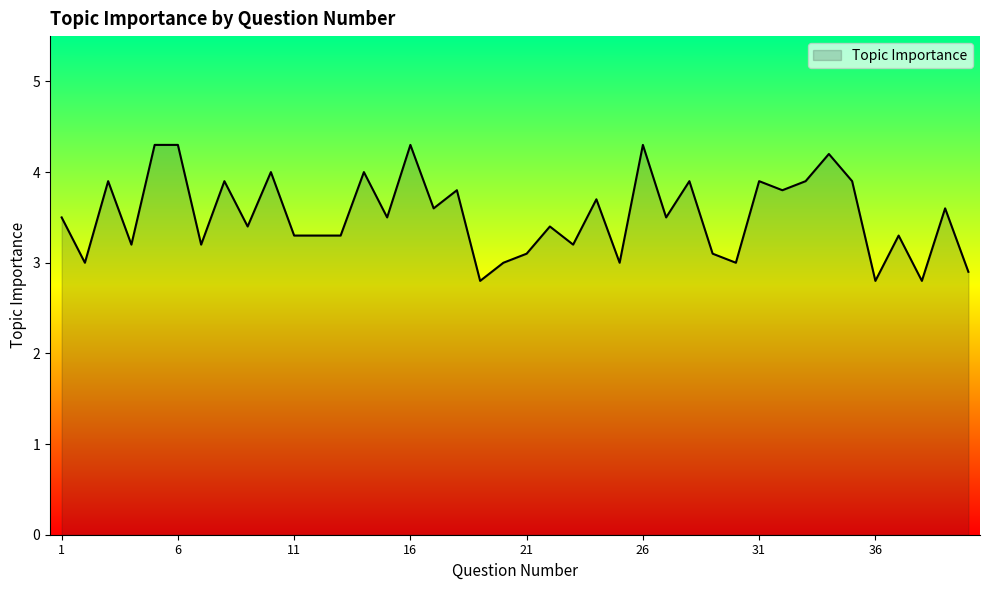

What is the greatest value displayed?

4.3